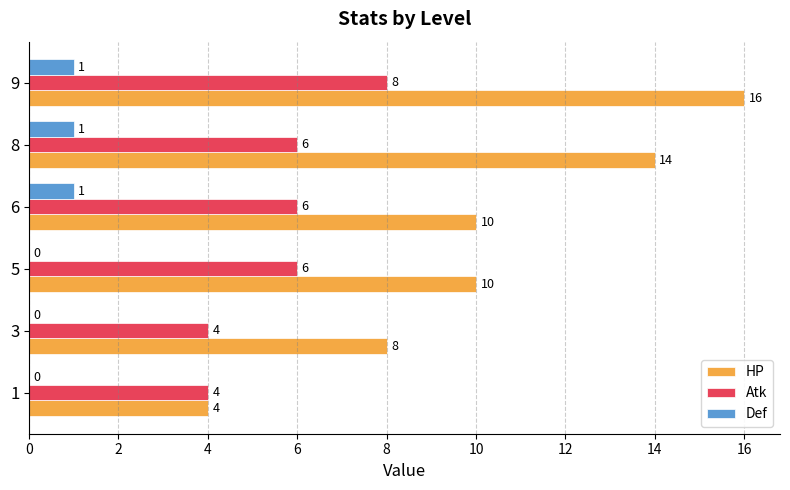

What are all the series names shown in the legend?

HP, Atk, Def